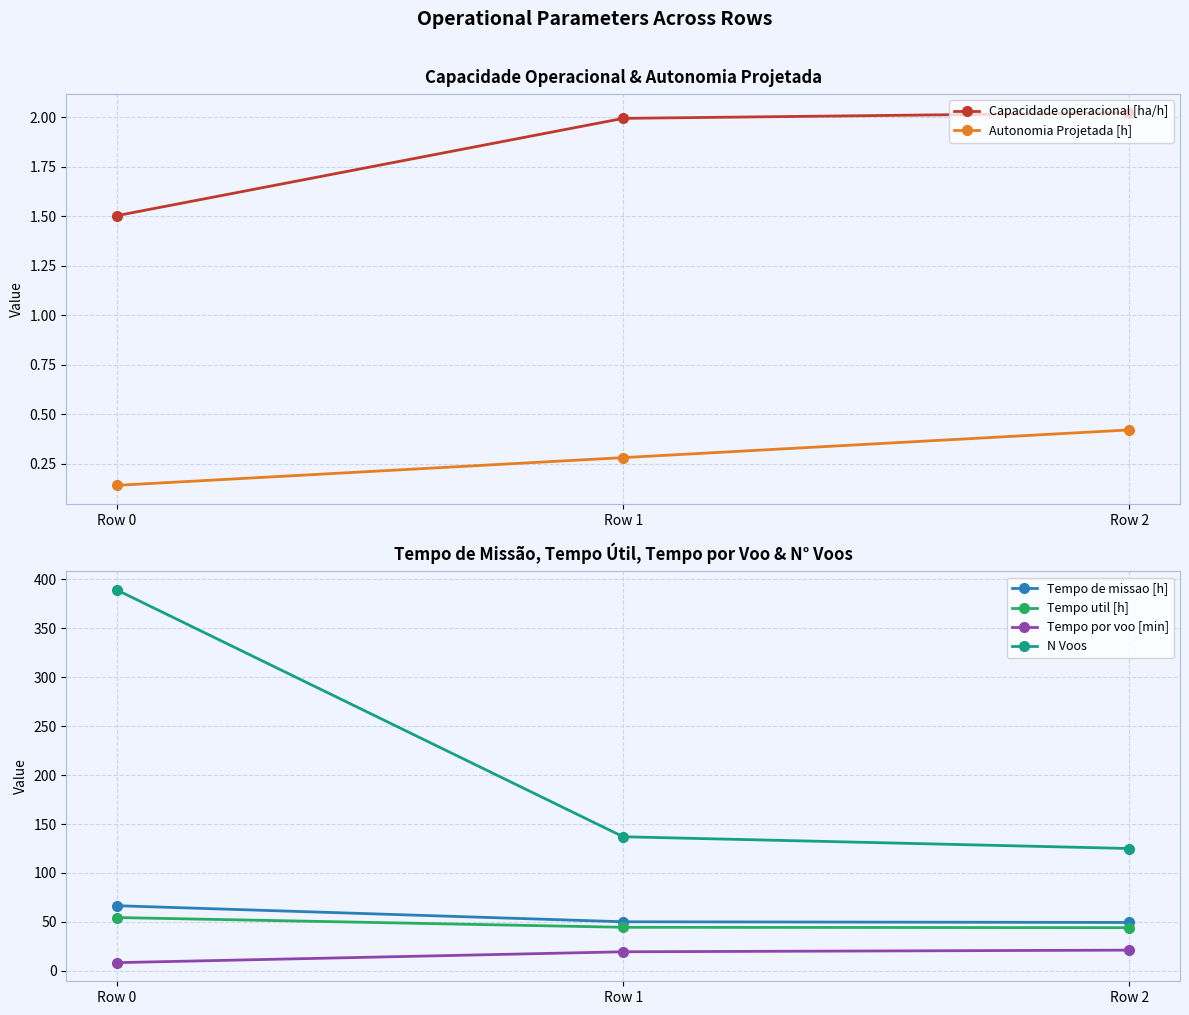

Where is Tempo por voo [min] nearest to the value 14?

Row 1